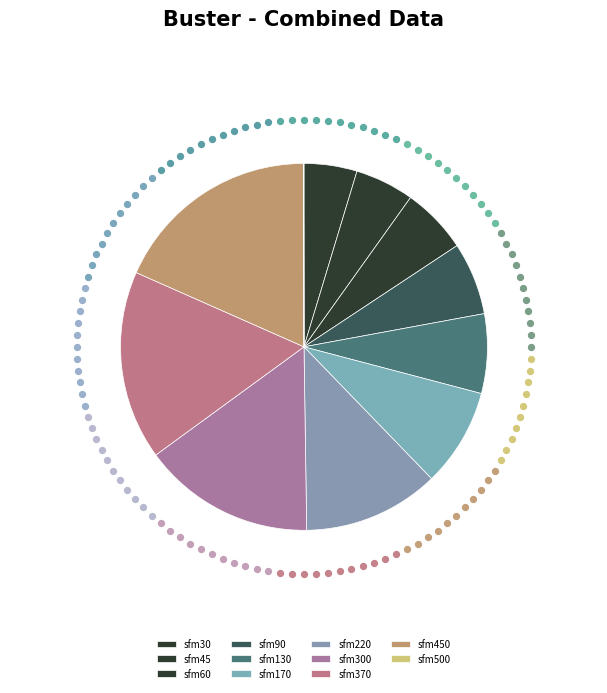

What portion of the pie excludes sfm130?

93.0%